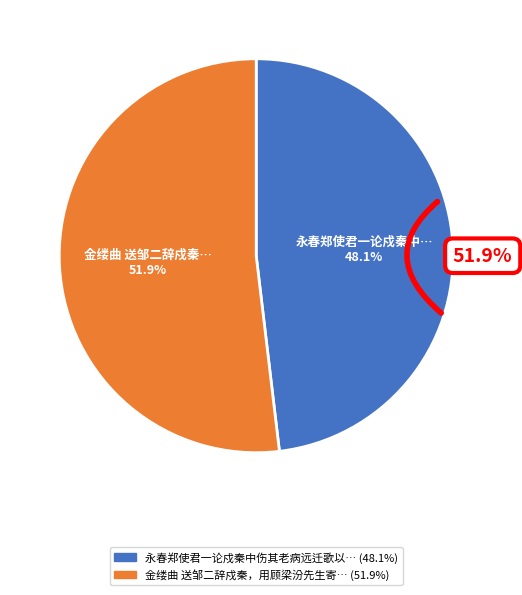

To the nearest percent, what is the average slice percentage?

50%